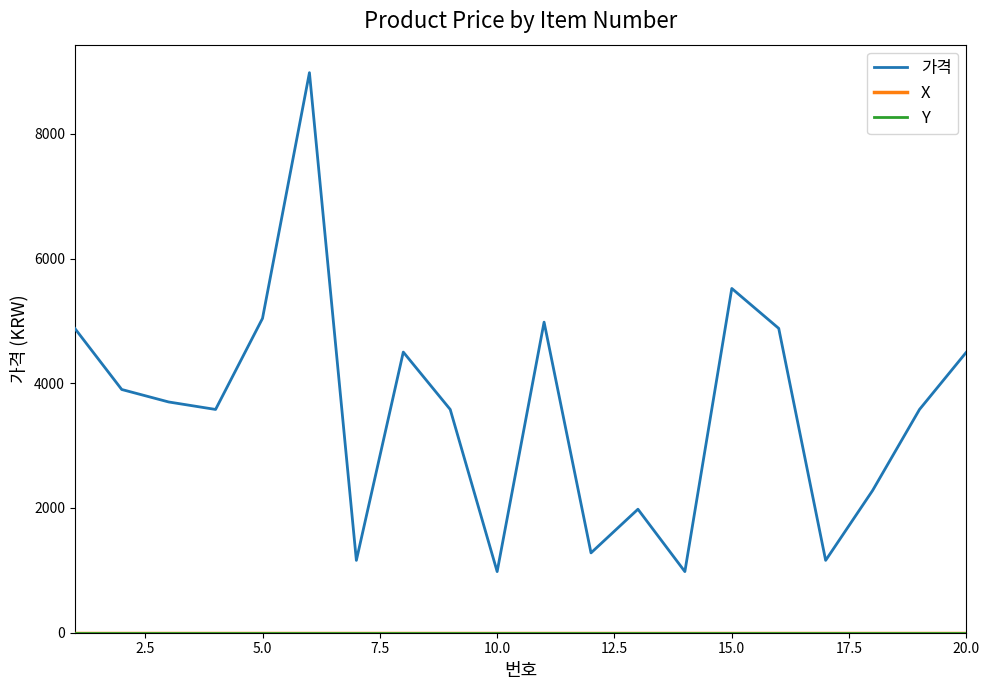

Does the chart have visible grid lines?

No